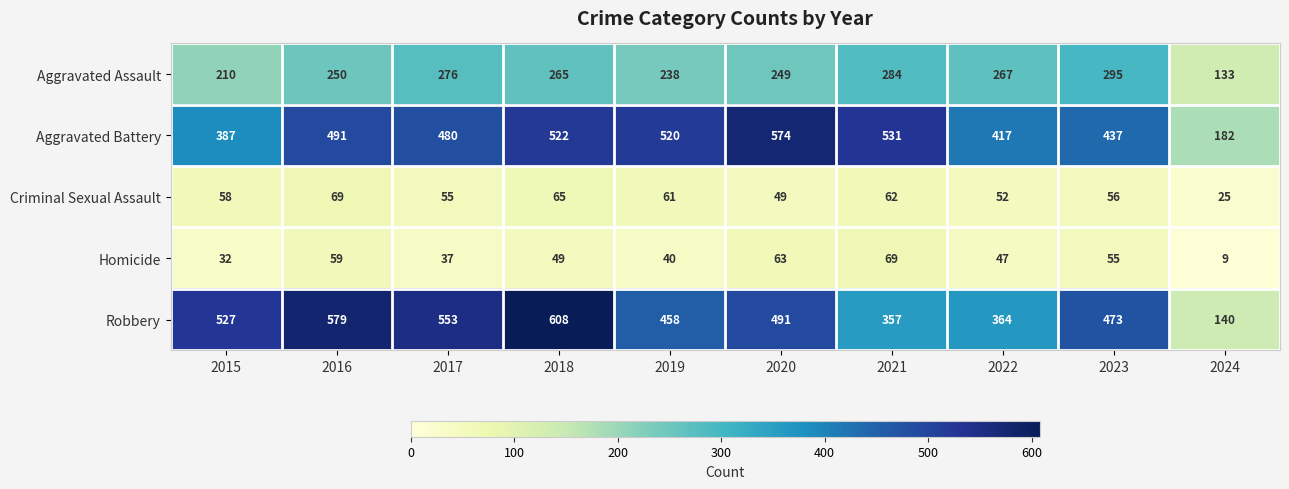

What is the sum of the Aggravated Assault values at 2015 and 2017?

486